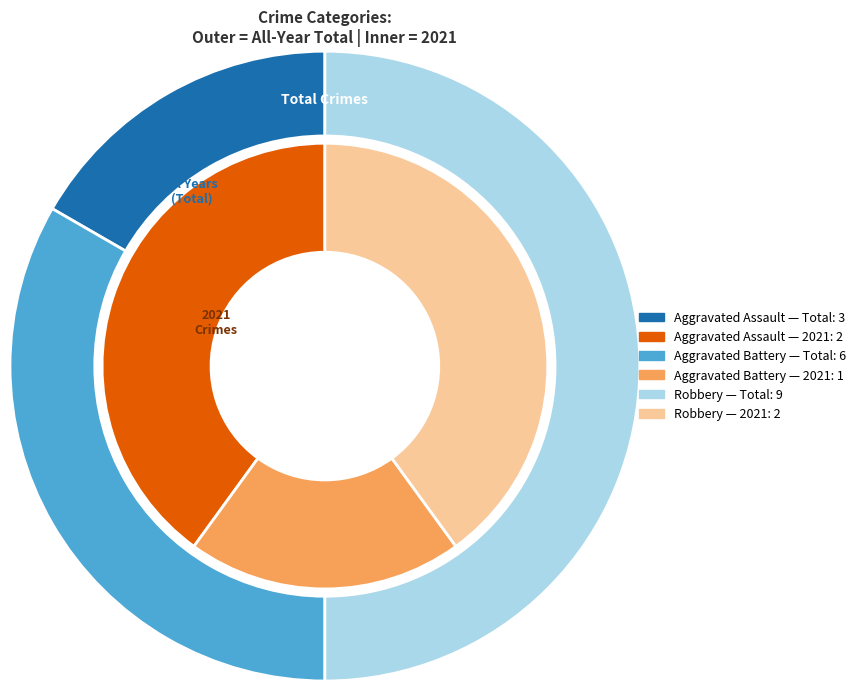

At 2, list the series in order from smallest to largest.

values_2021, values_total